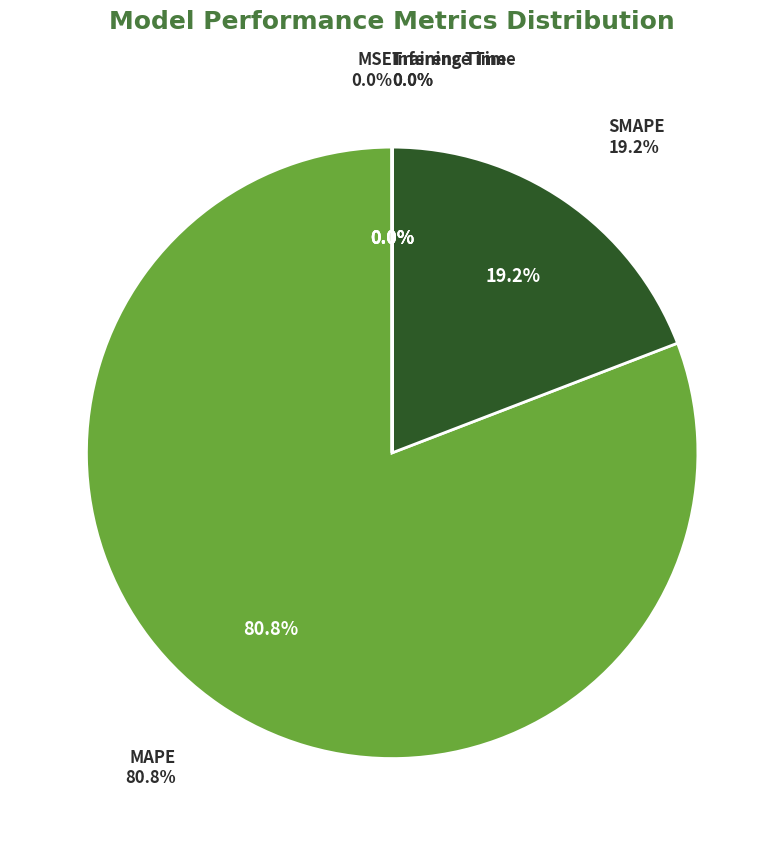

Does any single category account for the majority?

Yes